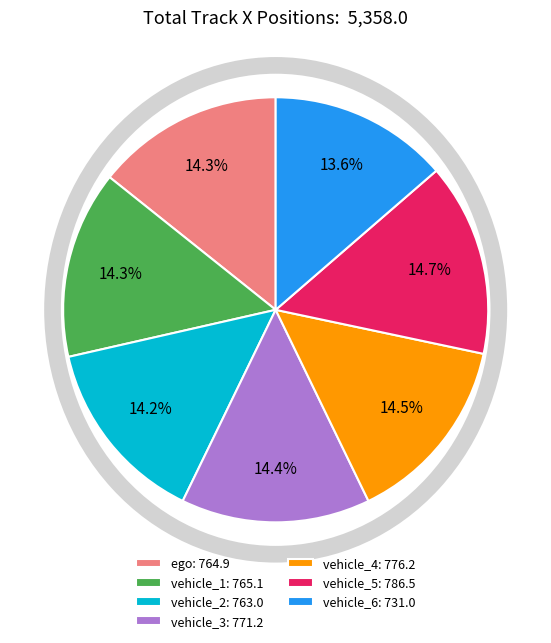

Does vehicle_5 represent more than half of the total?

No